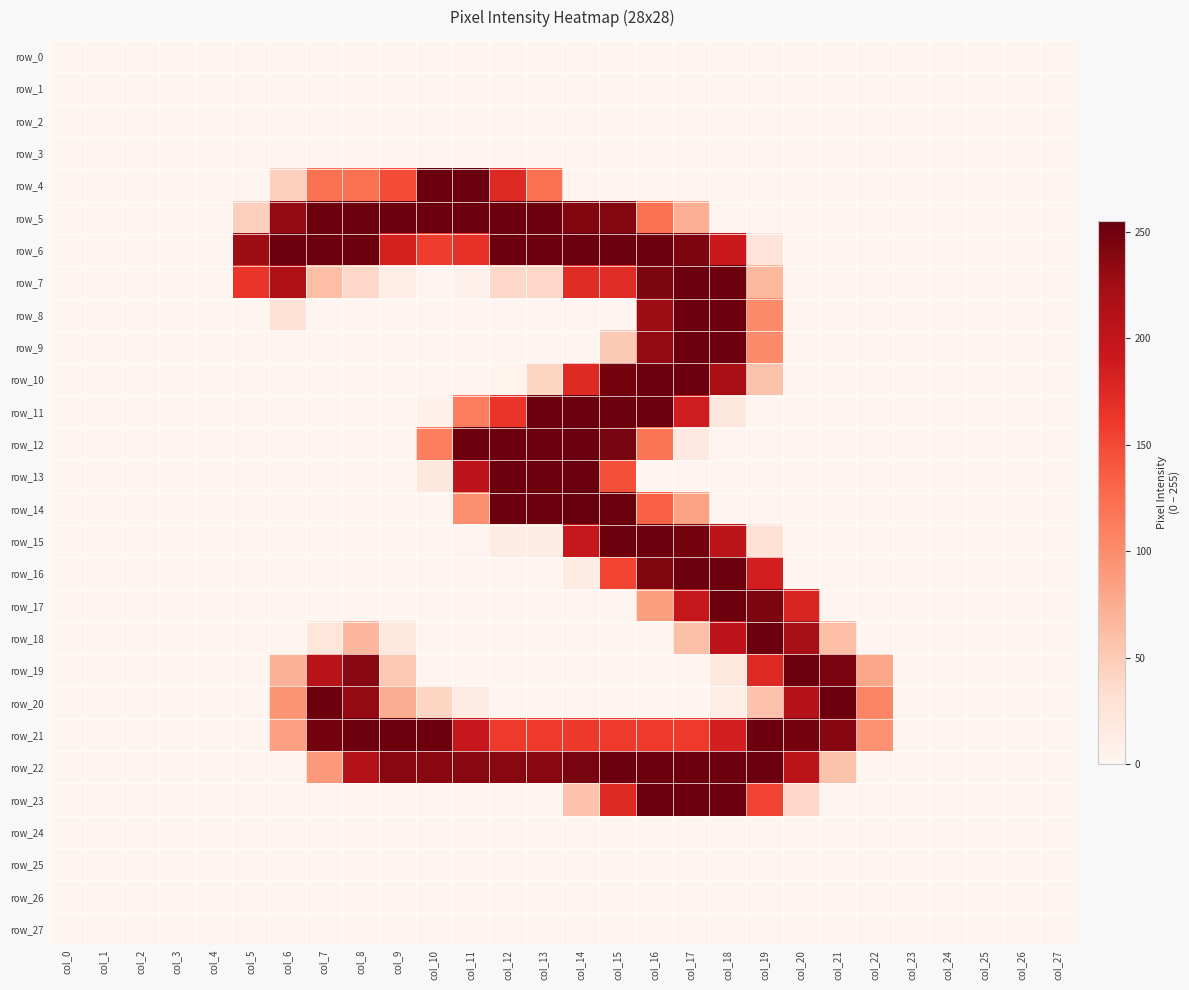

Between col_0 and col_13, which series saw the biggest shift?

row_14